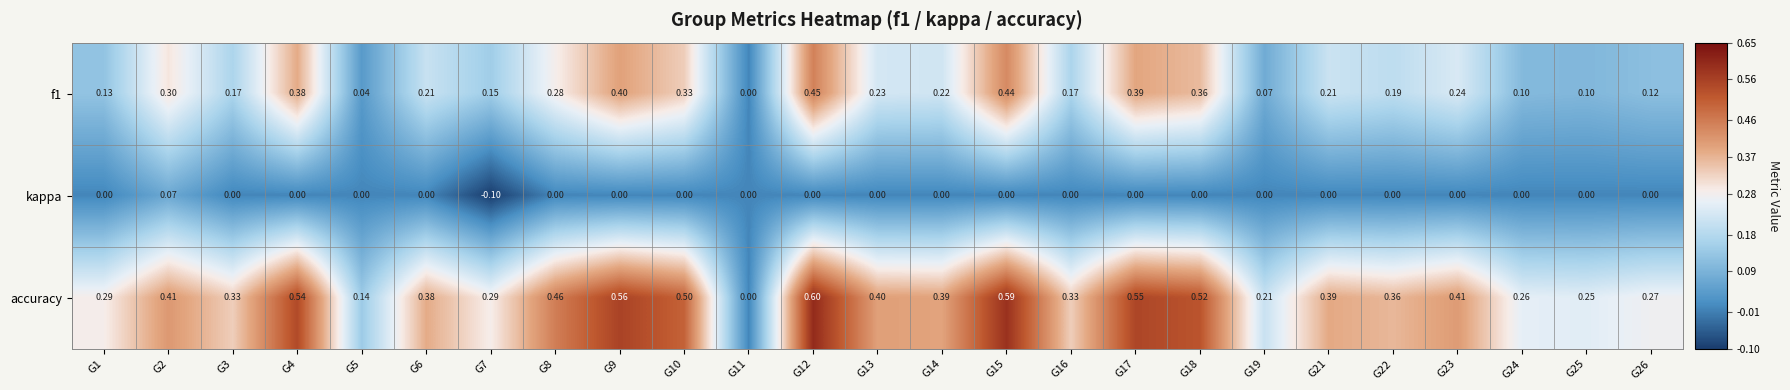

Which series has the largest total across all categories?

accuracy